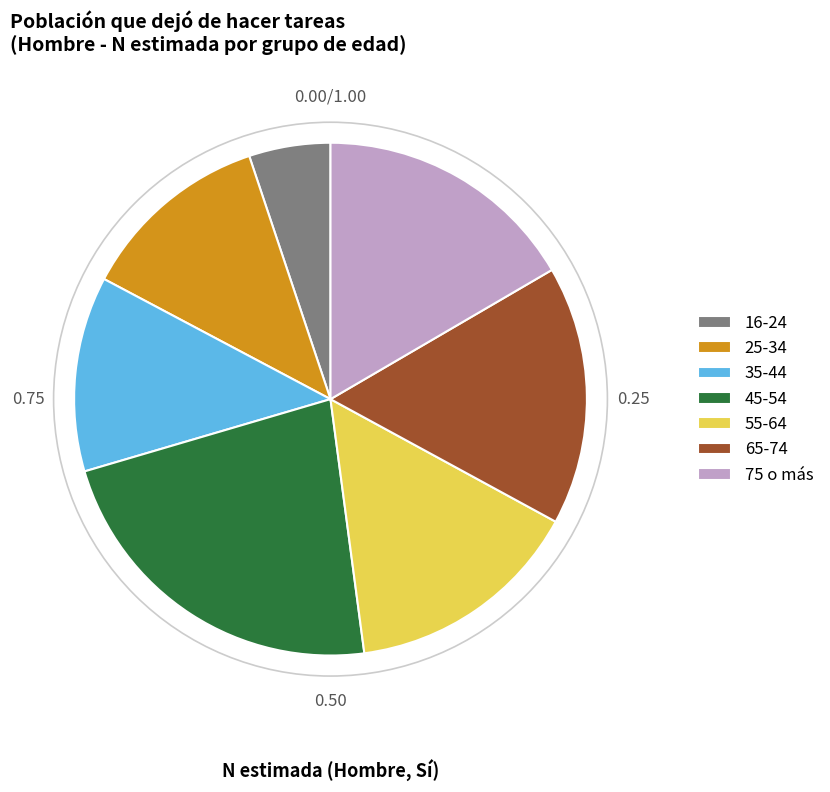

True or false: 25-34 accounts for 12% of the total.

True